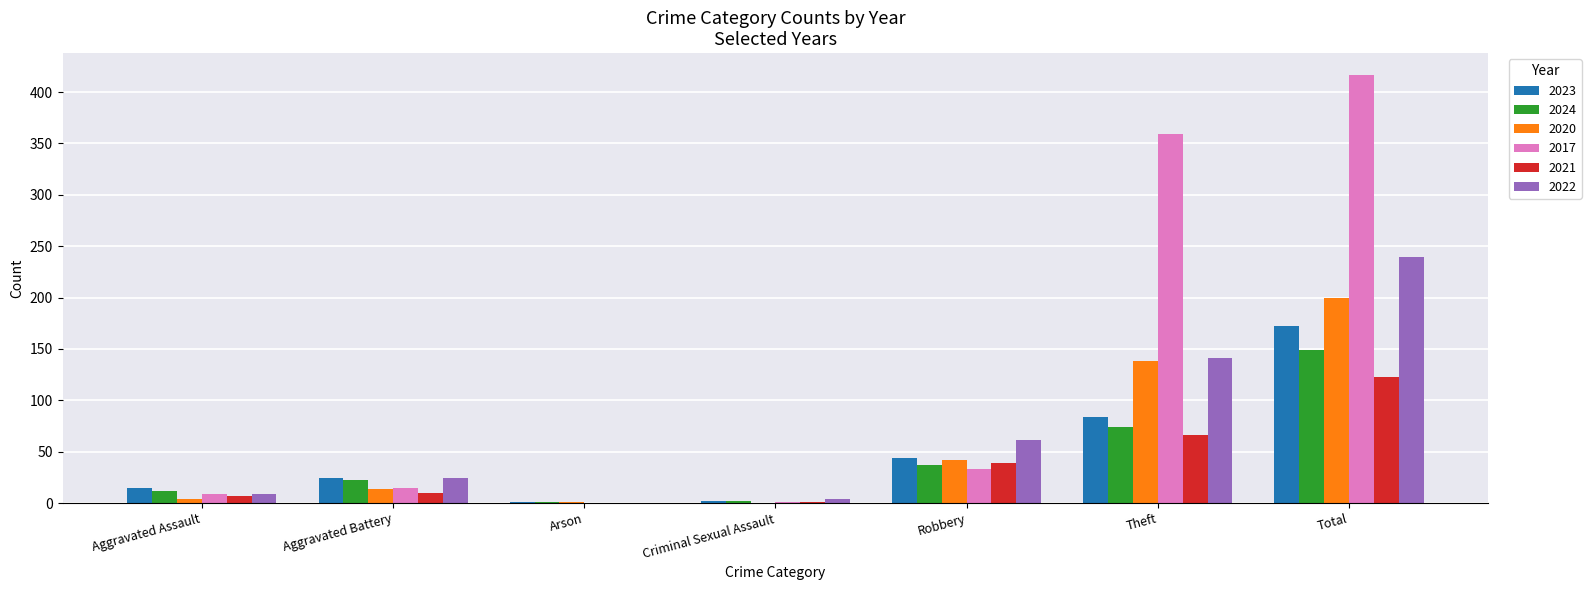

At which label is 2017 closest to 208?

Theft